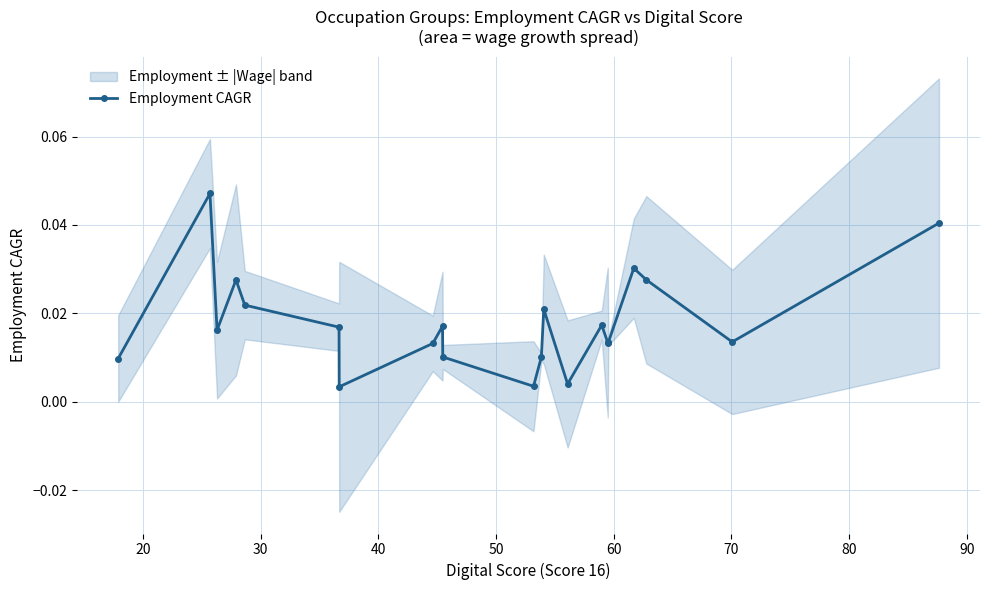

How many lines are shown in the chart?

1